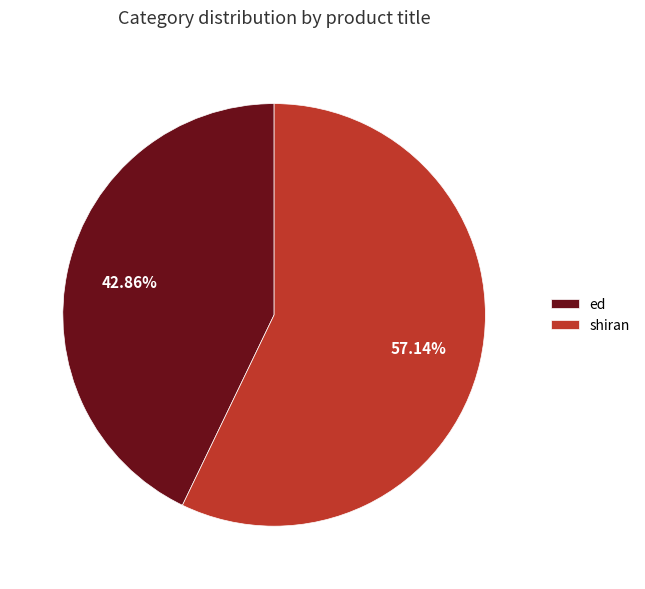

How many slices are in this pie chart?

2